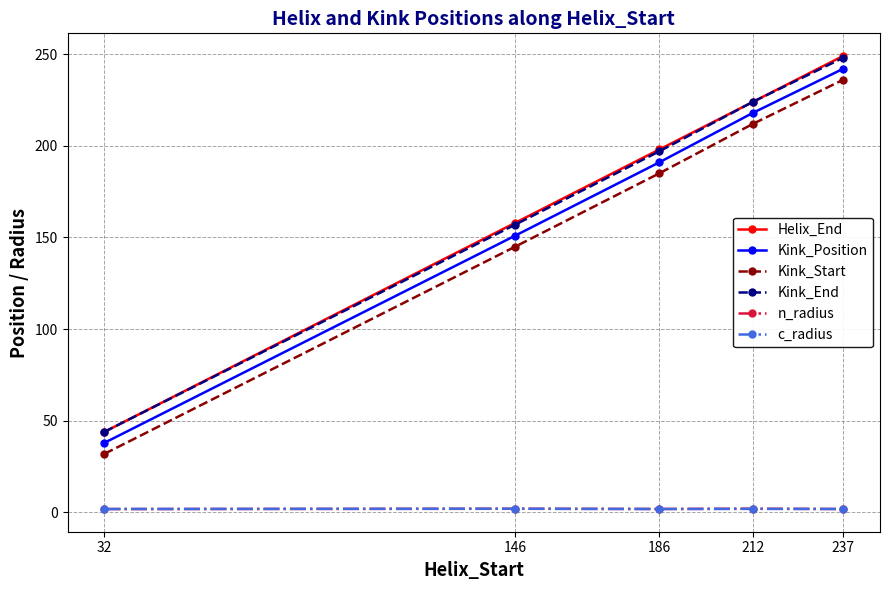

True or false: Kink_End and n_radius intersect in this chart.

False